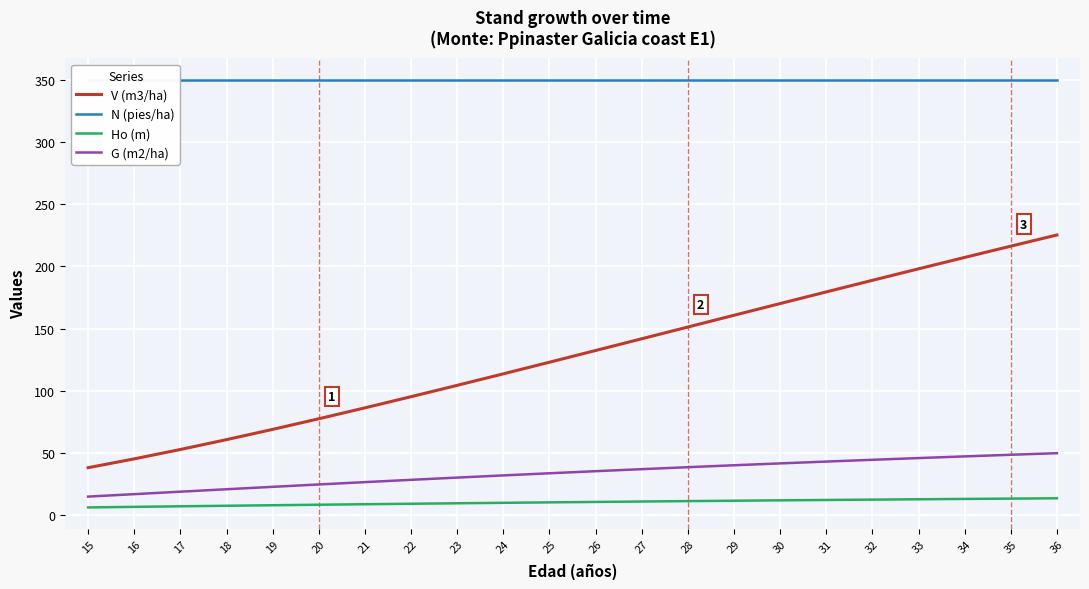

At 19, list the series in order from smallest to largest.

Ho (m), G (m2/ha), V (m3/ha), N (pies/ha)